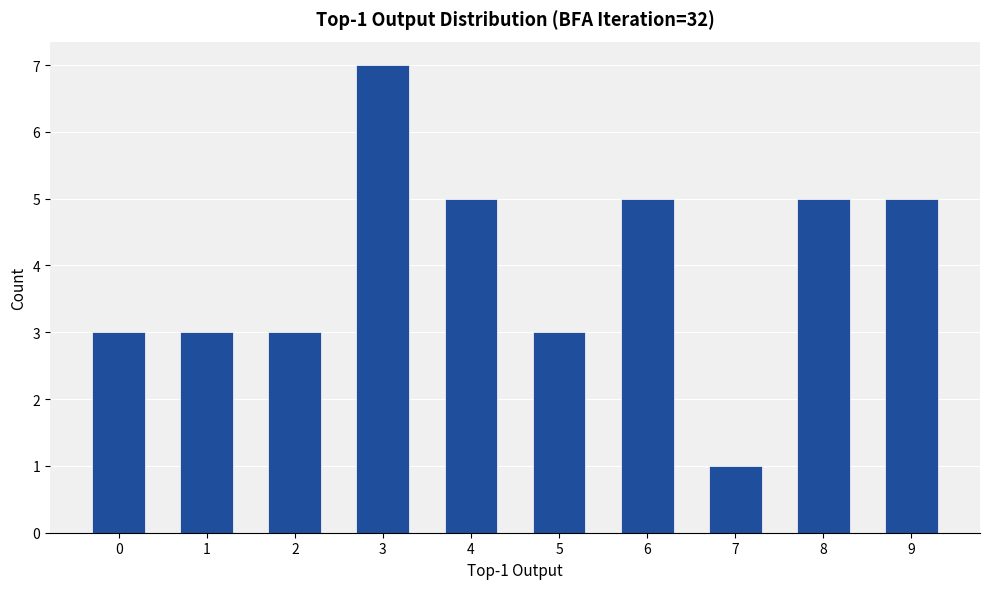

Reading left to right, transcribe all the data shown in this chart.

3	3	3	7	5	3	5	1	5	5